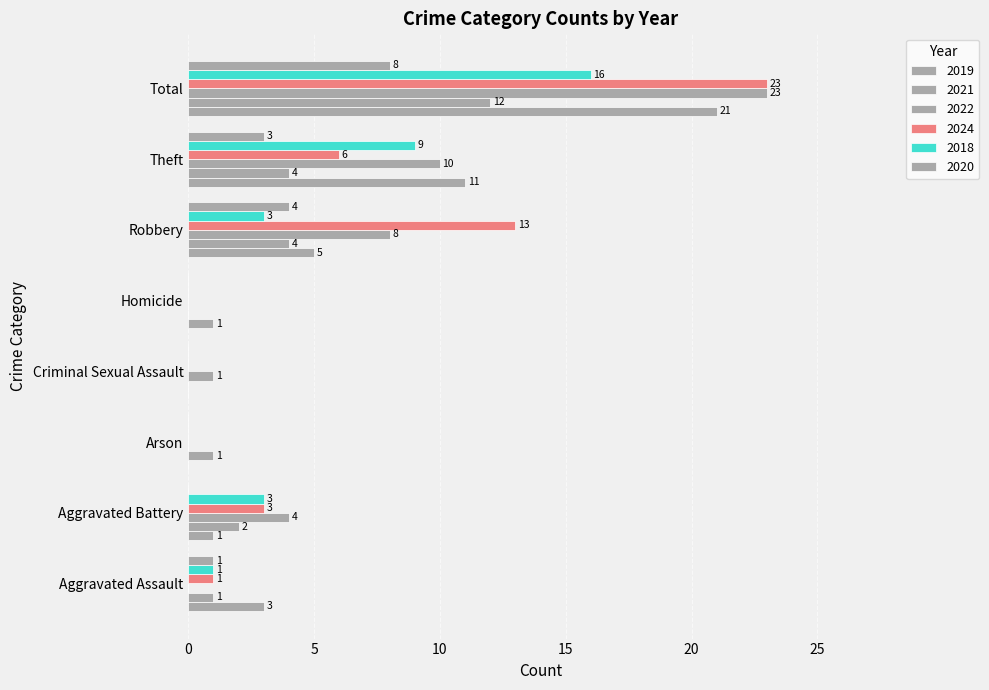

How many values in 2019 are above zero?

6